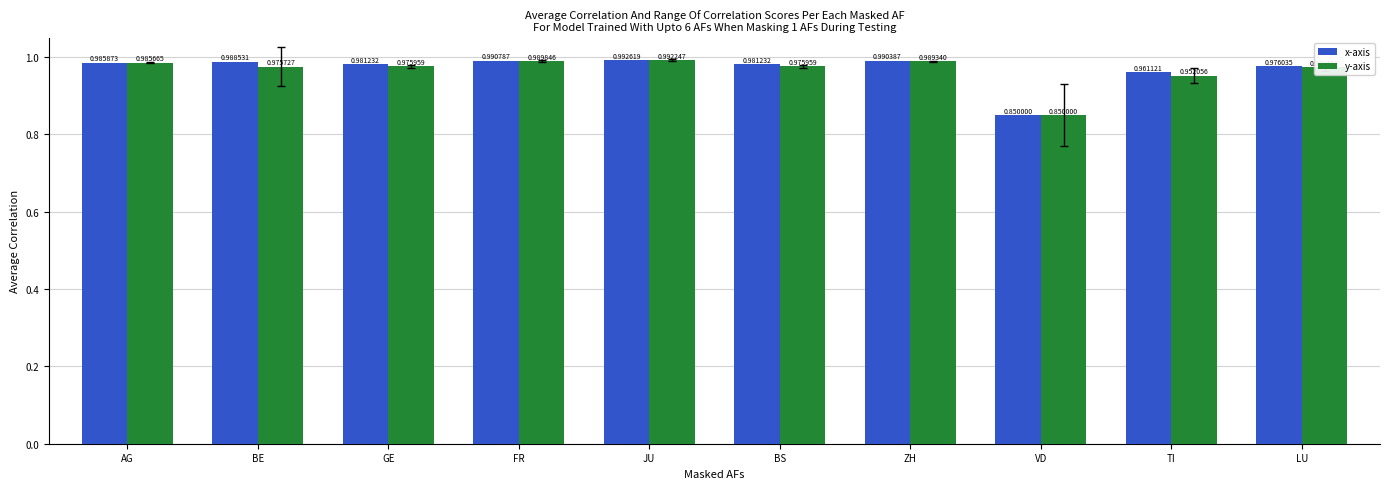

Which series has the largest range (max minus min)?

x-axis